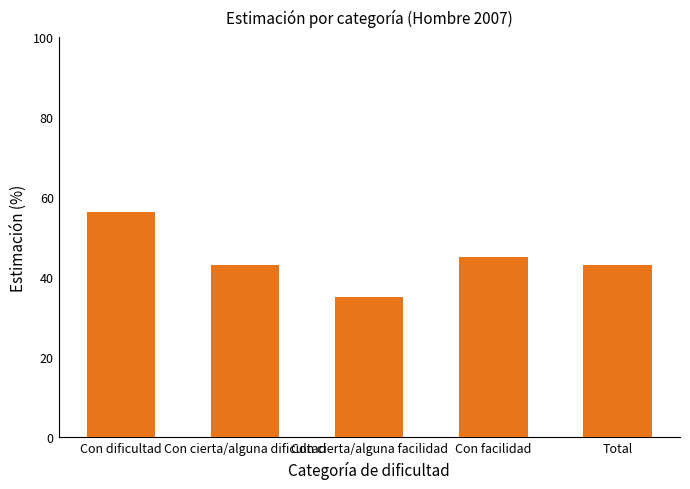

Where is the data nearest to the value 0?

Con cierta/alguna facilidad